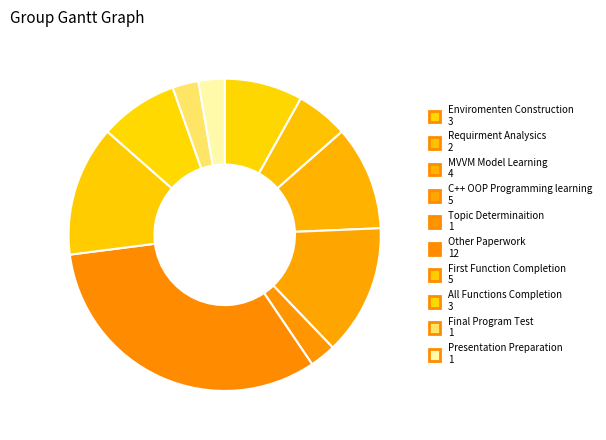

Approximately how many times larger is the value at MVVM Model Learning compared to Enviromenten Construction?

1.3